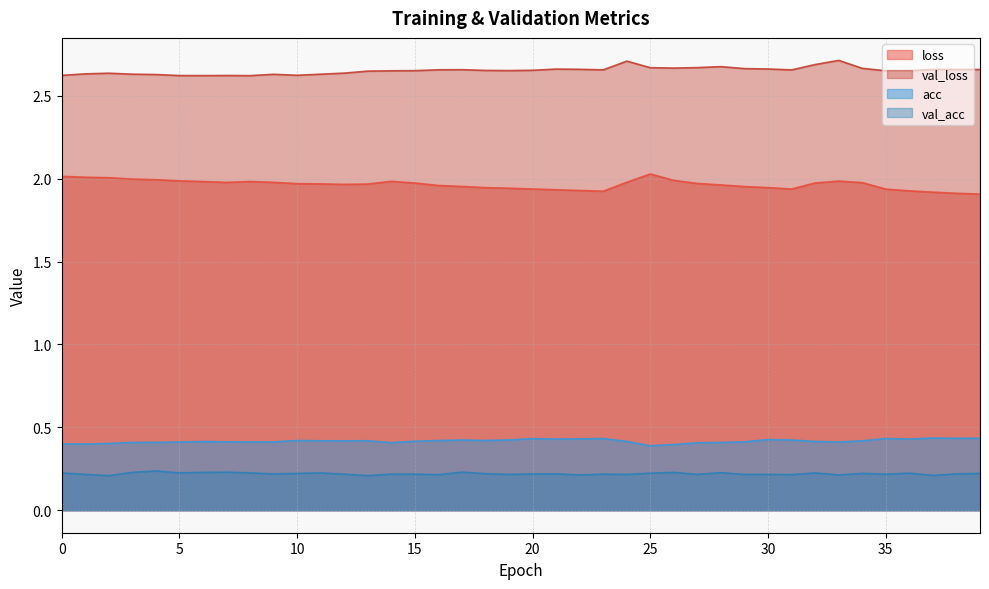

Is the value of loss at 35 greater than the value of acc at 35?

Yes